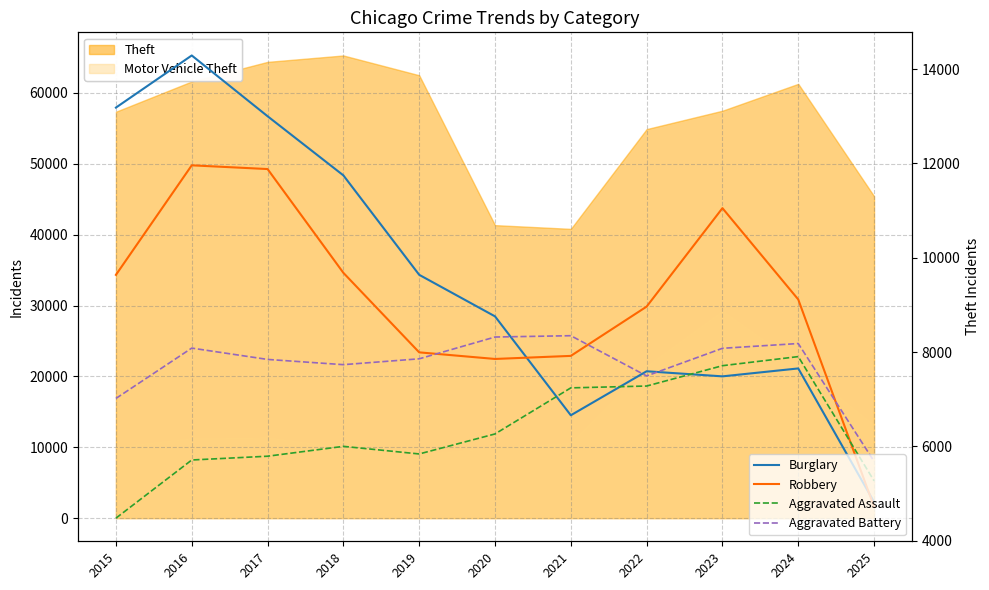

At 2022, list the series in order from largest to smallest.

Robbery, Burglary, Aggravated Battery, Aggravated Assault